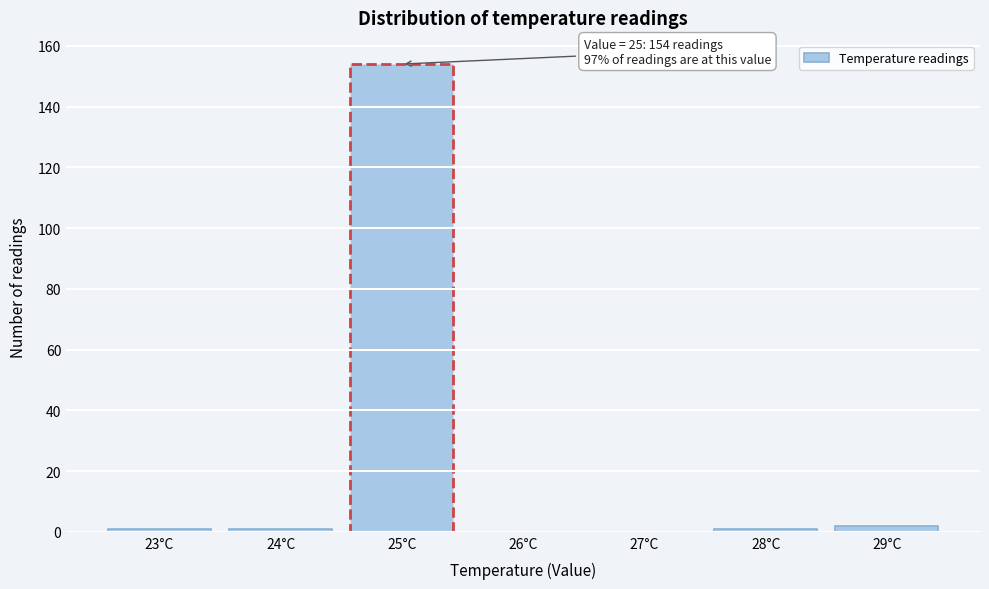

Which range on the x-axis has the tallest bar?

24.5 to 25.5